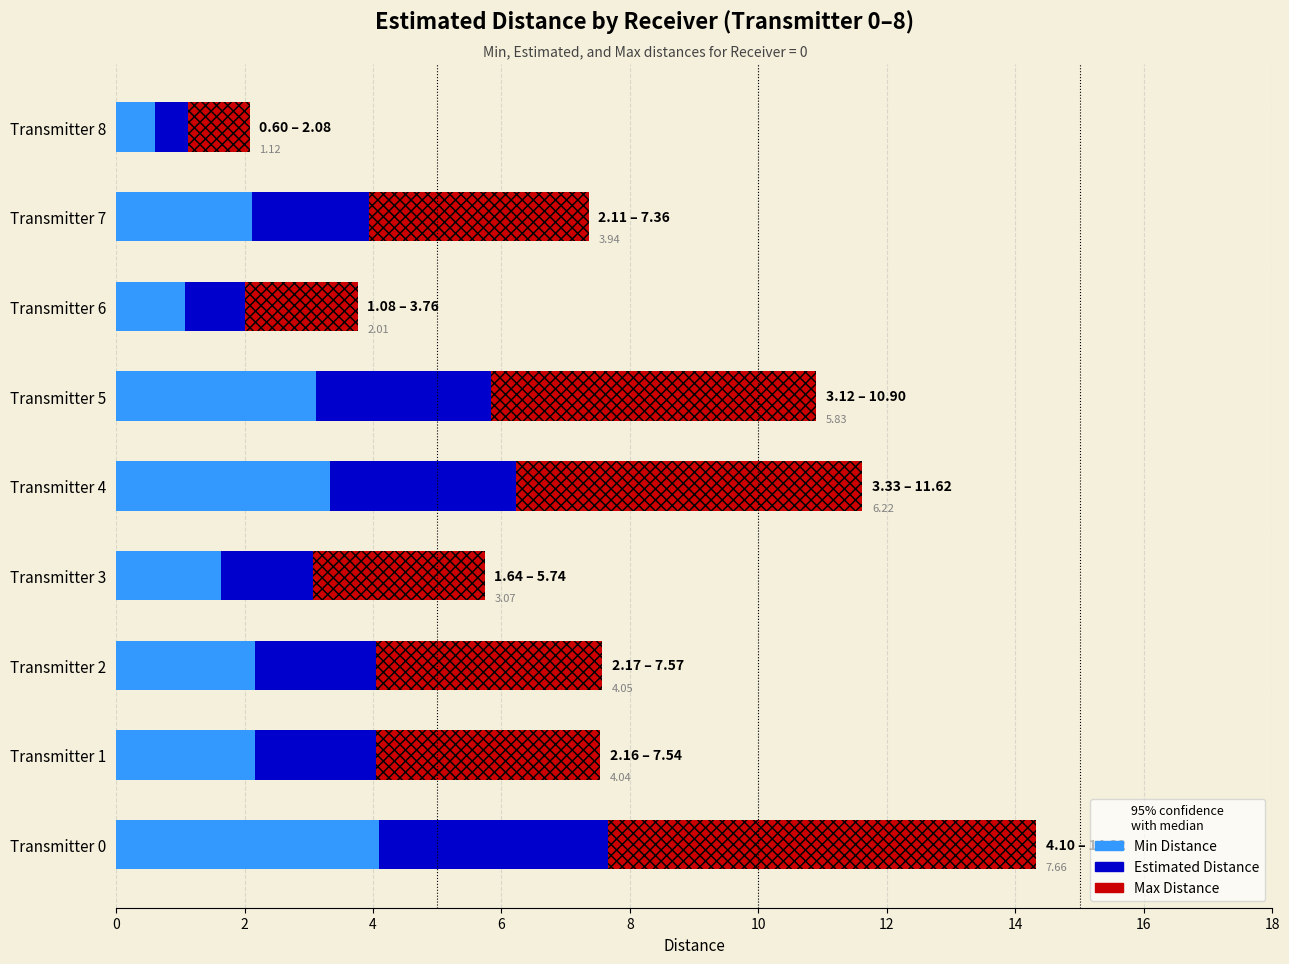

How many bars are there in each group?

3